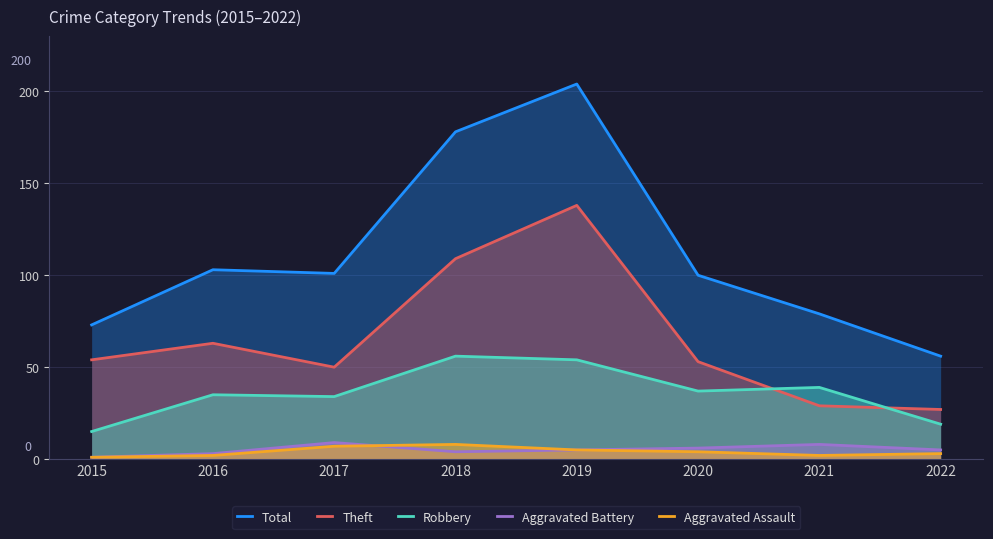

At which category is the sum across all series the highest?

2019